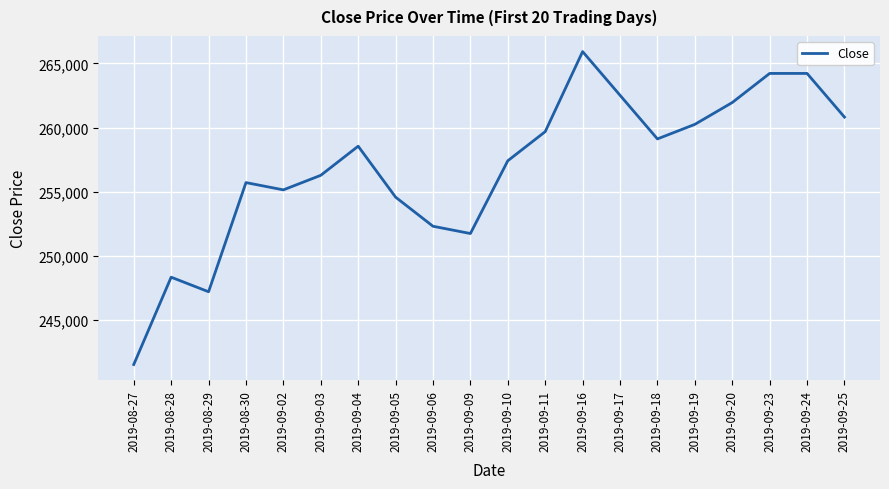

What is the sum of all values?

5137587